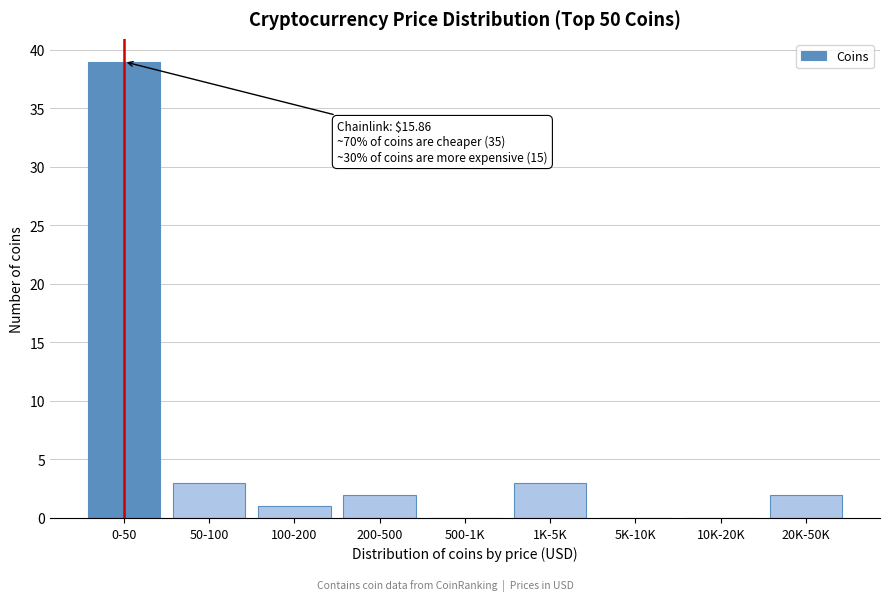

Reading left to right, list all the values displayed in this chart.

0-50=39	50-100=3	100-200=1	200-500=2	500-1K=0	1K-5K=3	5K-10K=0	10K-20K=0	20K-50K=2